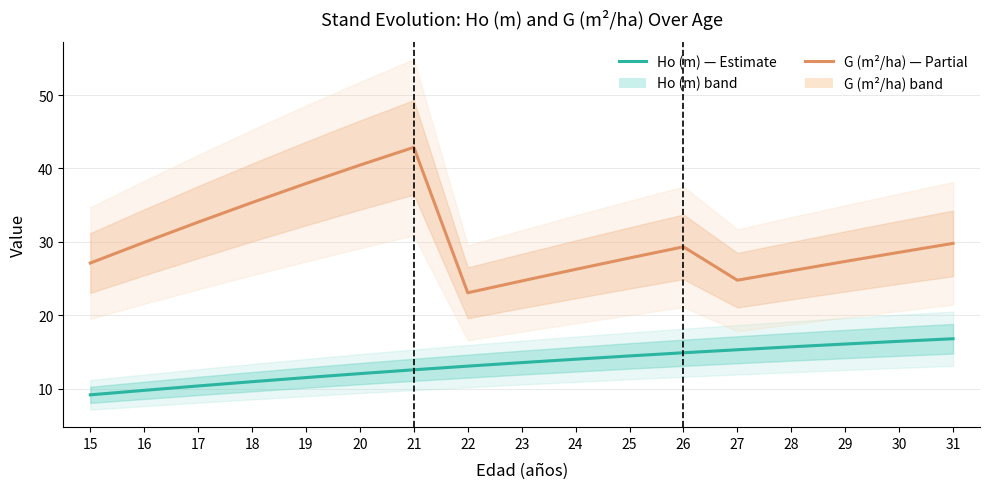

True or false: Ho (m) and G (m2/ha) cross at least once.

False